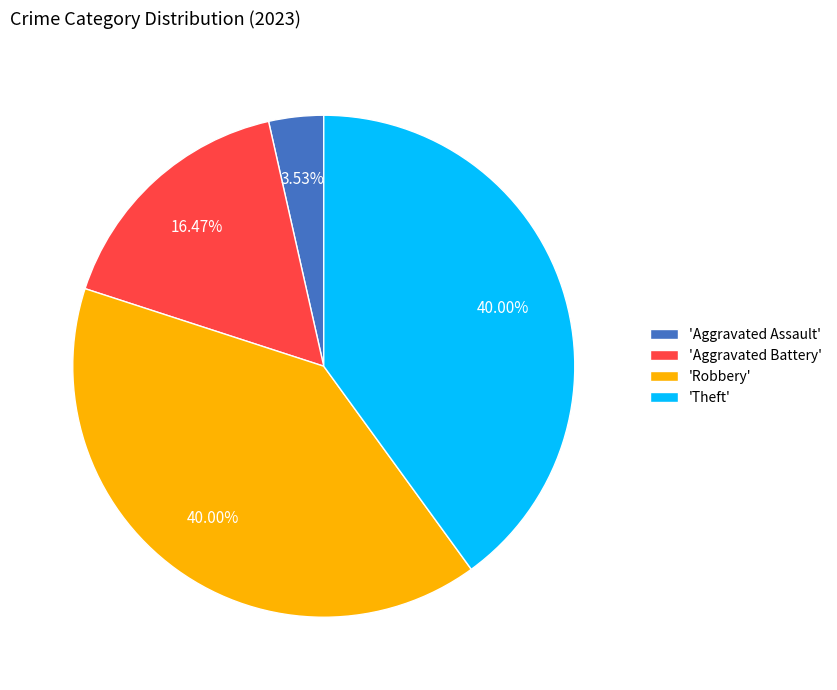

Is the sum of 'Aggravated Assault' and 'Theft' greater than half?

No